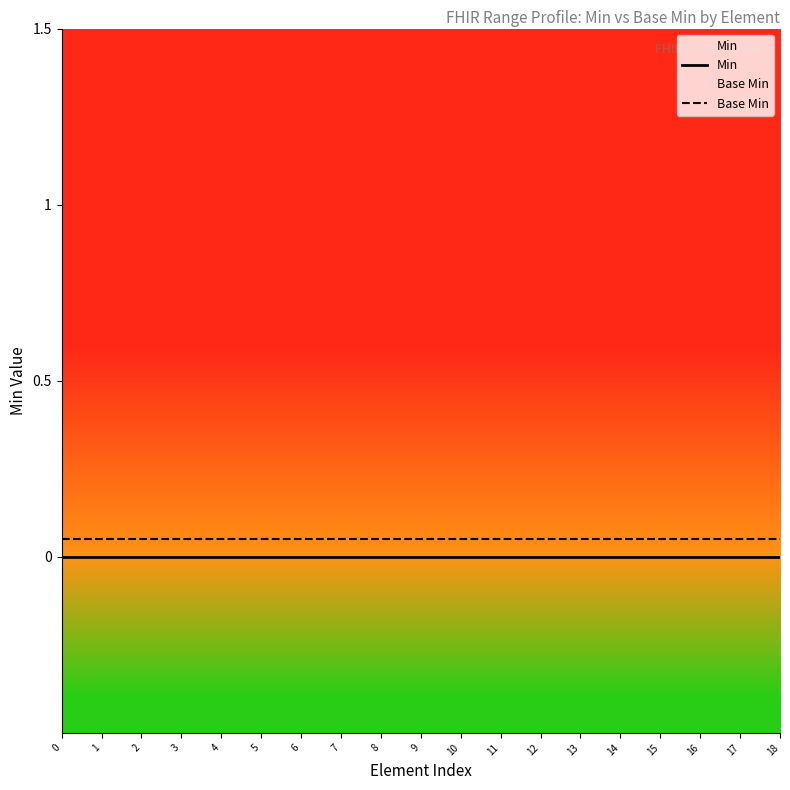

True or false: Base Min and Min intersect in this chart.

False